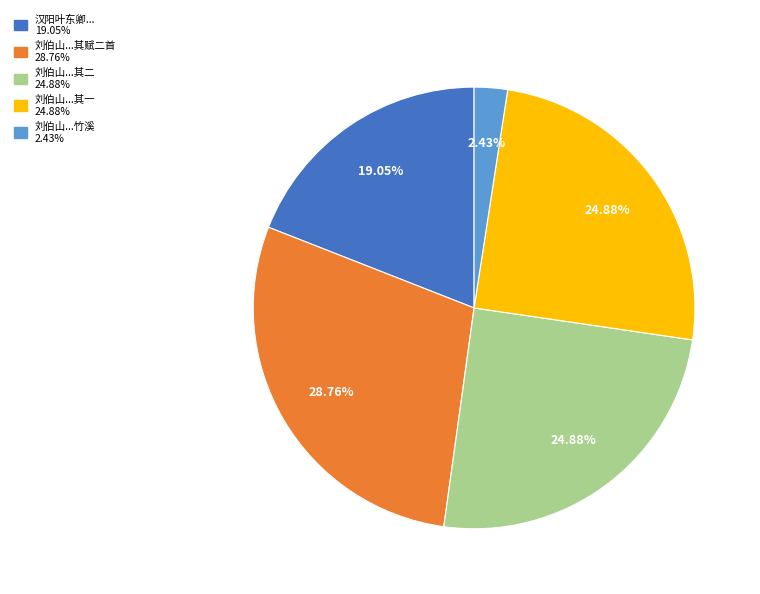

Is there a majority slice in this chart?

No